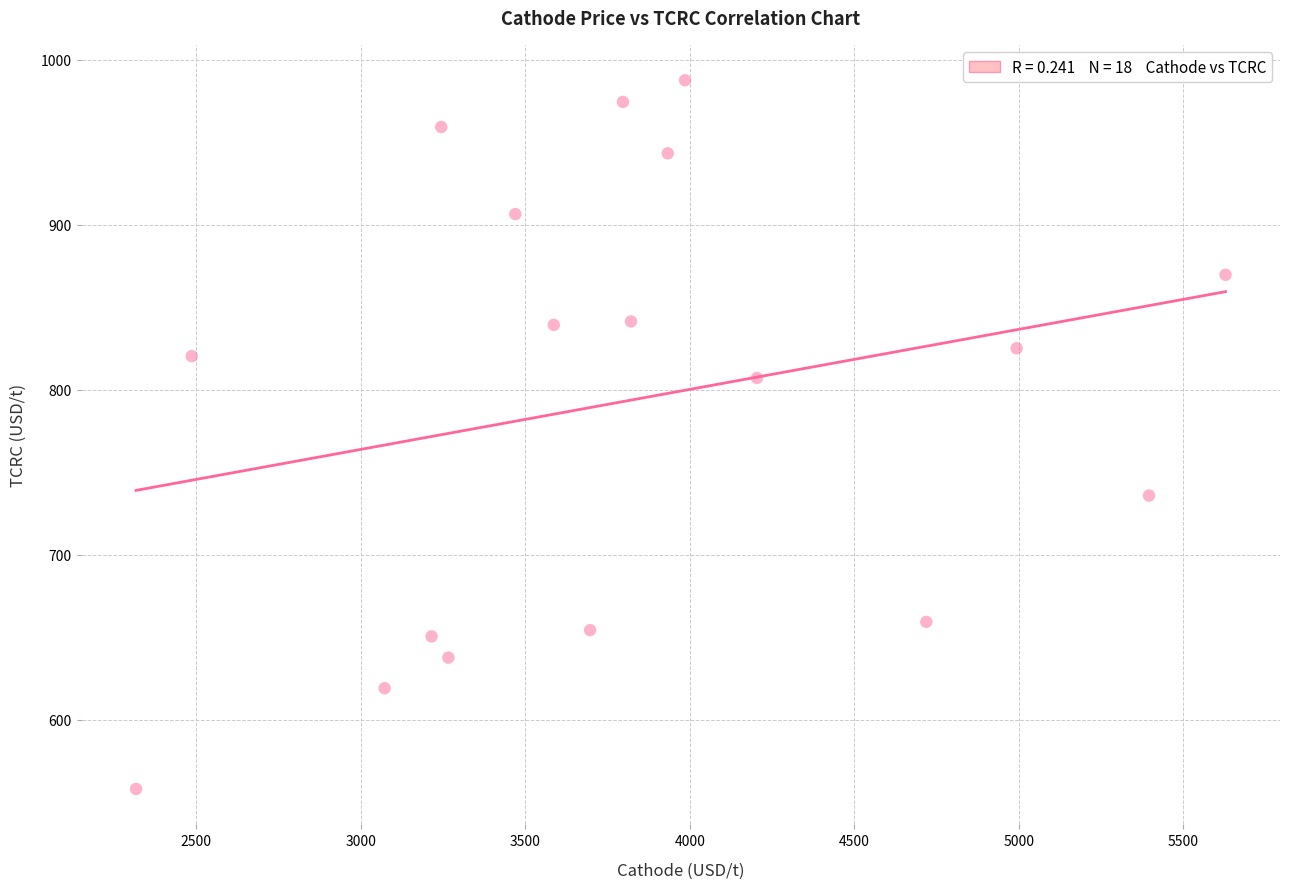

What is the range of Y values (max minus min)?

429.5